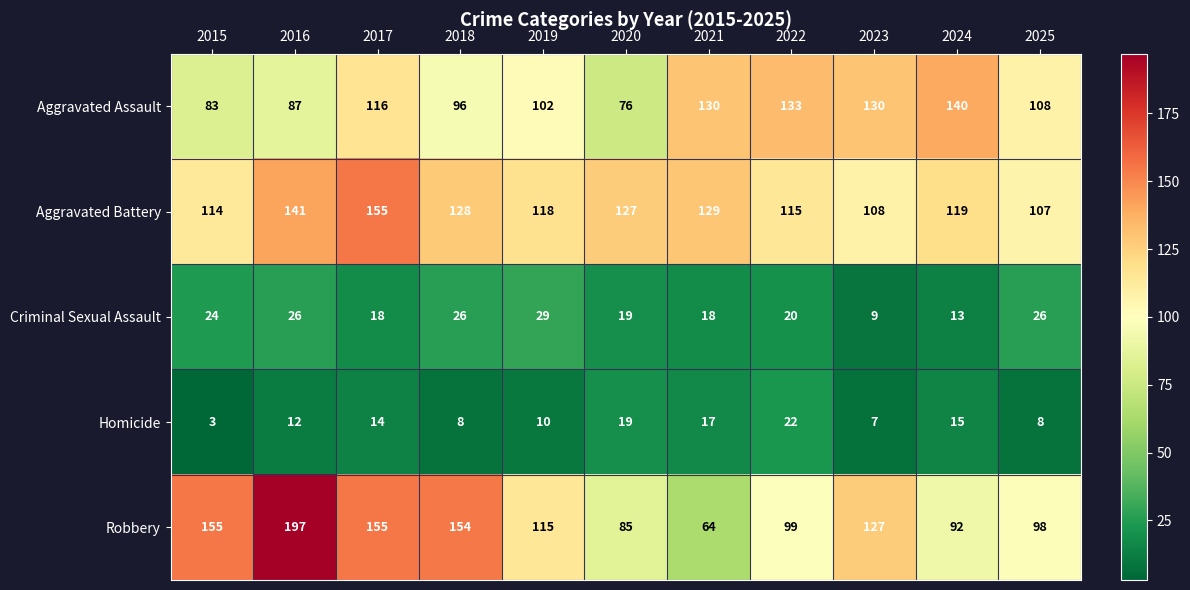

Is it true that Robbery equals 115 at 2019?

True